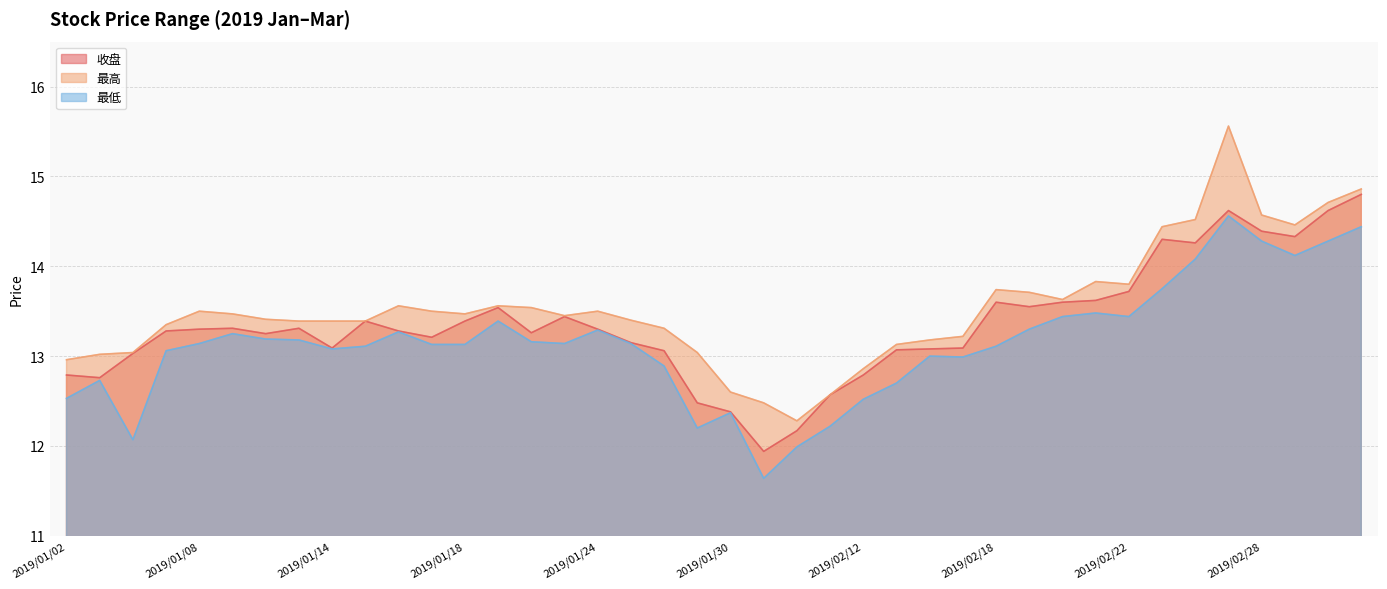

What is the maximum value shown in the chart?

15.6